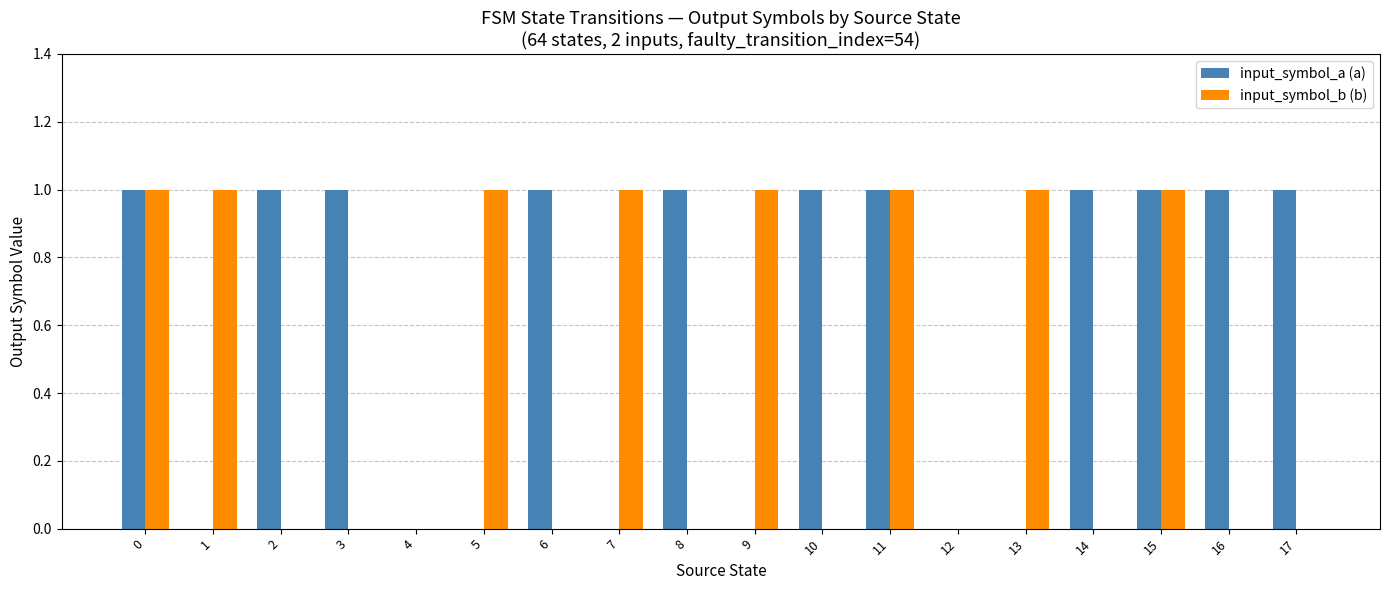

Reading left to right, what are all the values shown in this chart?

input_symbol_a (a): 1	0	1	1	0	0	1	0	1	0	1	1	0	0	1	1	1	1
input_symbol_b (b): 1	1	0	0	0	1	0	1	0	1	0	1	0	1	0	1	0	0